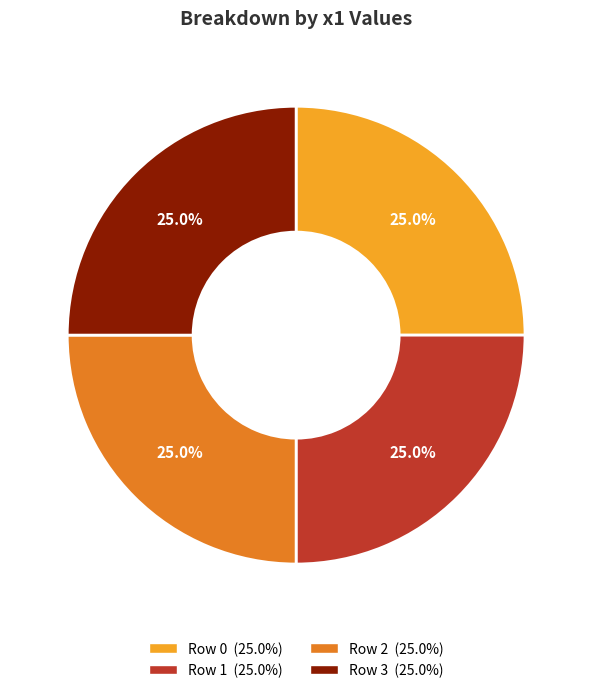

Is there a majority slice in this chart?

No